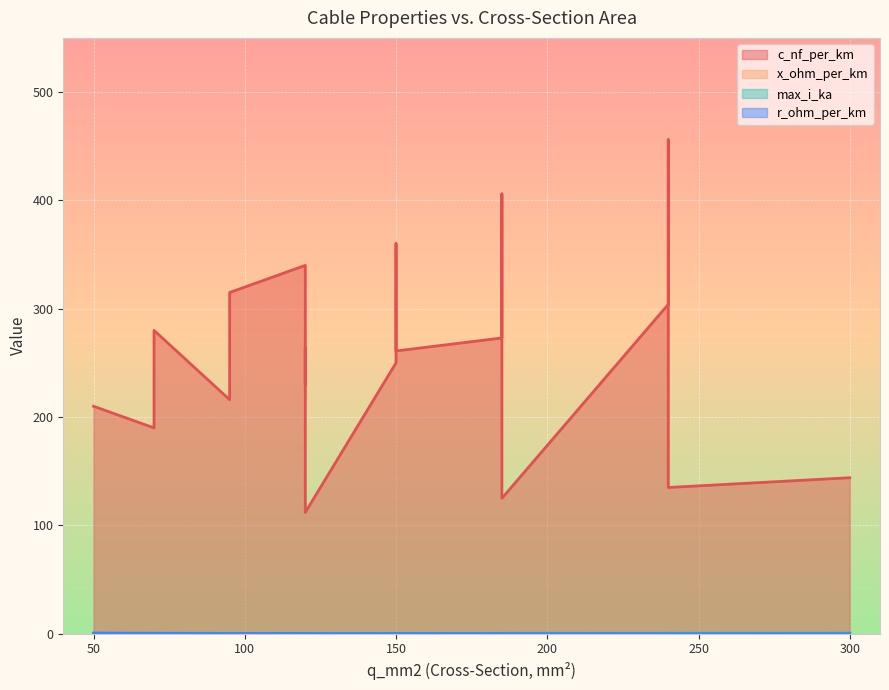

What is the value of the max_i_ka point at the 14th from the left?

0.2